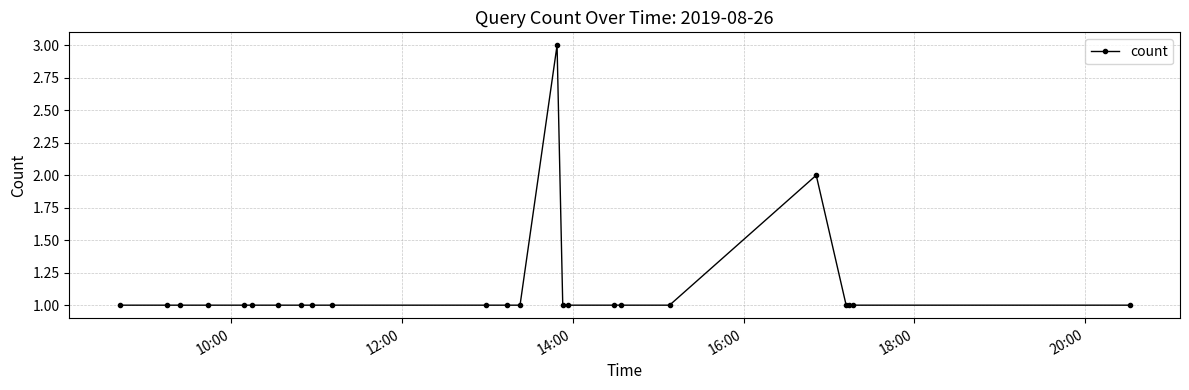

What is the greatest value displayed?

3